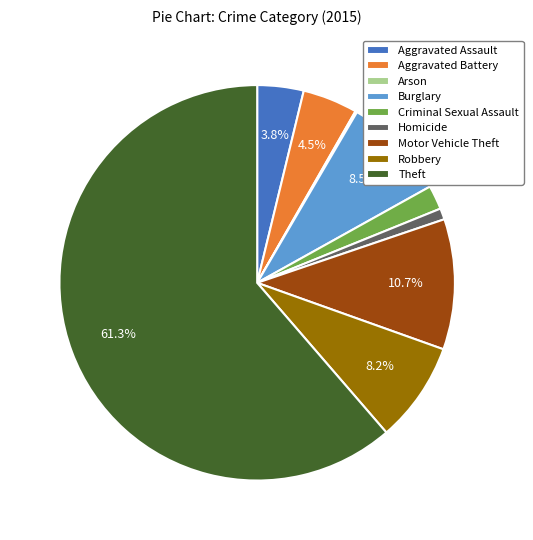

To the nearest percent, what portion does Robbery represent?

8%